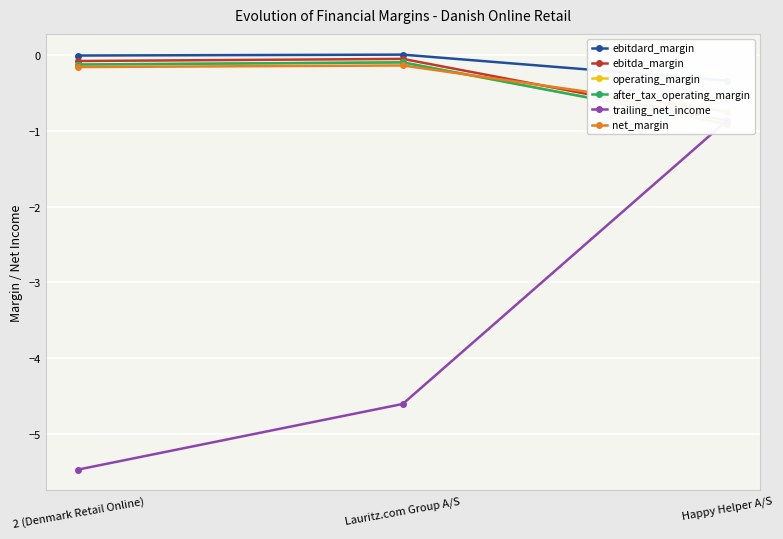

At which label does net_margin reach its peak?

Lauritz.com Group A/S